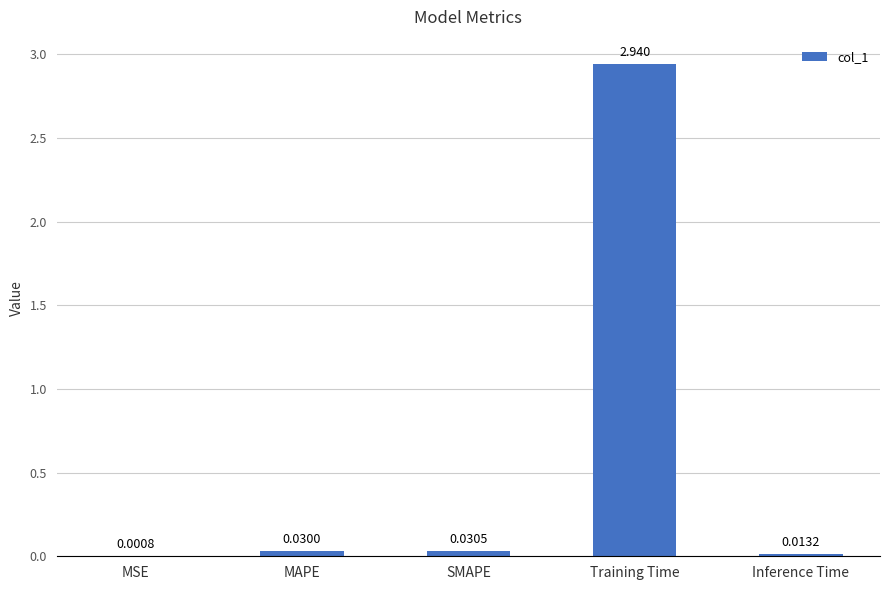

Between MAPE and SMAPE, which is larger?

SMAPE